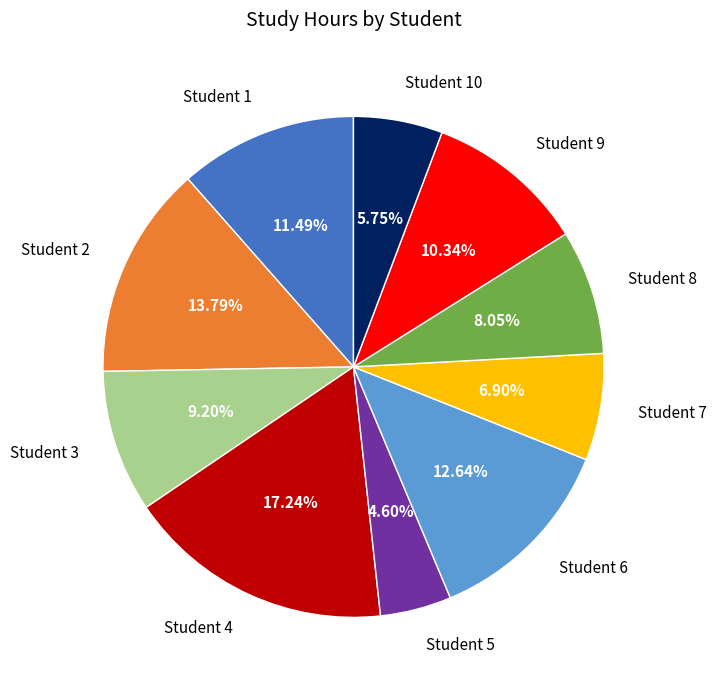

Combined, do Student 5 and Student 2 account for over 50%?

No